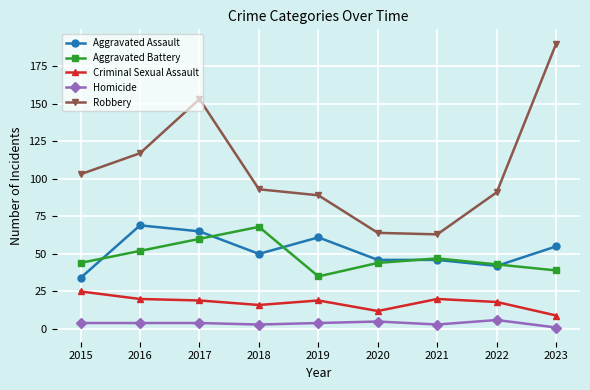

Count the number of data series in this chart.

5